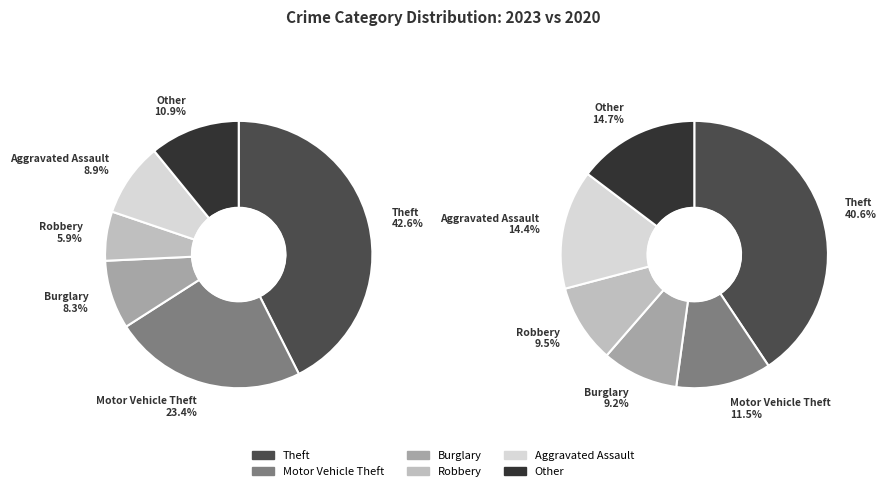

Is the sum of 1 and 0 greater than half?

Yes